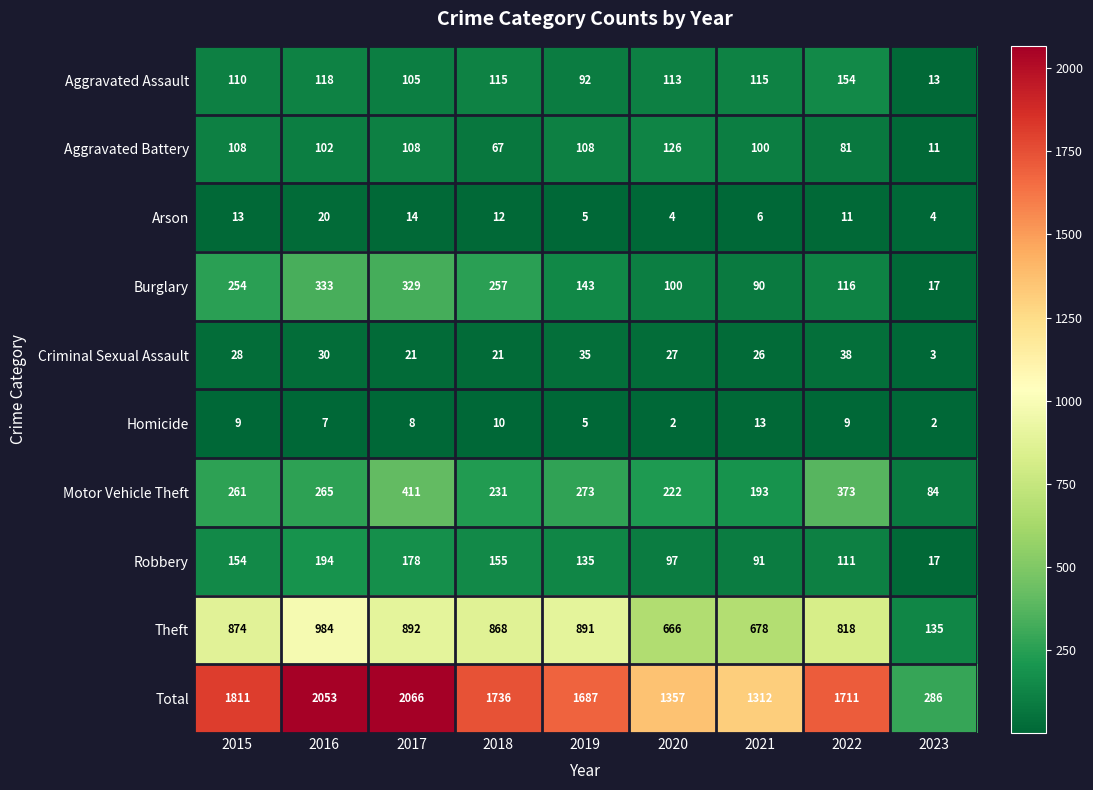

At which label does Motor Vehicle Theft reach its peak?

2017